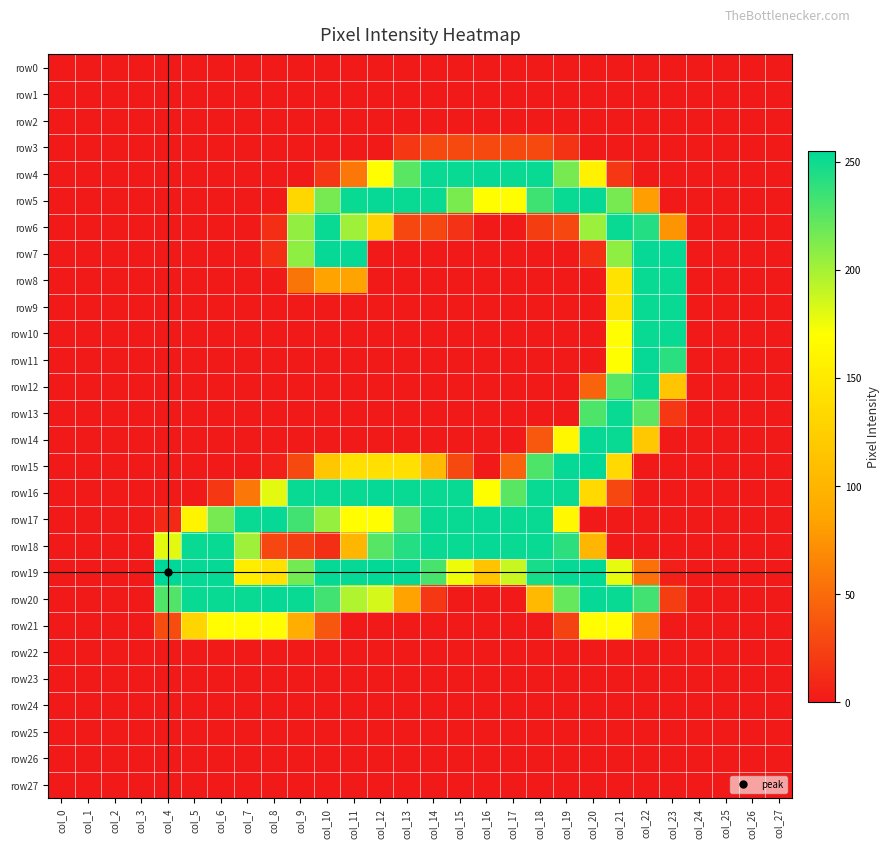

Reading left to right, extract all data points from this chart.

row0: col_0=0	col_1=0	col_2=0	col_3=0	col_4=0	col_5=0	col_6=0	col_7=0	col_8=0	col_9=0	col_10=0	col_11=0	col_12=0	col_13=0	col_14=0	col_15=0	col_16=0	col_17=0	col_18=0	col_19=0	col_20=0	col_21=0	col_22=0	col_23=0	col_24=0	col_25=0	col_26=0	col_27=0
row1: col_0=0	col_1=0	col_2=0	col_3=0	col_4=0	col_5=0	col_6=0	col_7=0	col_8=0	col_9=0	col_10=0	col_11=0	col_12=0	col_13=0	col_14=0	col_15=0	col_16=0	col_17=0	col_18=0	col_19=0	col_20=0	col_21=0	col_22=0	col_23=0	col_24=0	col_25=0	col_26=0	col_27=0
row2: col_0=0	col_1=0	col_2=0	col_3=0	col_4=0	col_5=0	col_6=0	col_7=0	col_8=0	col_9=0	col_10=0	col_11=0	col_12=0	col_13=0	col_14=0	col_15=0	col_16=0	col_17=0	col_18=0	col_19=0	col_20=0	col_21=0	col_22=0	col_23=0	col_24=0	col_25=0	col_26=0	col_27=0
row3: col_0=0	col_1=0	col_2=0	col_3=0	col_4=0	col_5=0	col_6=0	col_7=0	col_8=0	col_9=0	col_10=0	col_11=0	col_12=0	col_13=19	col_14=29	col_15=29	col_16=29	col_17=29	col_18=29	col_19=16	col_20=0	col_21=0	col_22=0	col_23=0	col_24=0	col_25=0	col_26=0	col_27=0
row4: col_0=0	col_1=0	col_2=0	col_3=0	col_4=0	col_5=0	col_6=0	col_7=0	col_8=0	col_9=0	col_10=19	col_11=57	col_12=169	col_13=225	col_14=252	col_15=252	col_16=253	col_17=252	col_18=252	col_19=215	col_20=157	col_21=19	col_22=0	col_23=0	col_24=0	col_25=0	col_26=0	col_27=0
row5: col_0=0	col_1=0	col_2=0	col_3=0	col_4=0	col_5=0	col_6=0	col_7=0	col_8=0	col_9=132	col_10=215	col_11=252	col_12=253	col_13=252	col_14=252	col_15=214	col_16=168	col_17=168	col_18=234	col_19=252	col_20=253	col_21=215	col_22=81	col_23=0	col_24=0	col_25=0	col_26=0	col_27=0
row6: col_0=0	col_1=0	col_2=0	col_3=0	col_4=0	col_5=0	col_6=0	col_7=0	col_8=13	col_9=206	col_10=252	col_11=202	col_12=128	col_13=28	col_14=28	col_15=15	col_16=0	col_17=0	col_18=22	col_19=28	col_20=203	col_21=252	col_22=243	col_23=75	col_24=0	col_25=0	col_26=0	col_27=0
row7: col_0=0	col_1=0	col_2=0	col_3=0	col_4=0	col_5=0	col_6=0	col_7=0	col_8=13	col_9=207	col_10=253	col_11=253	col_12=0	col_13=0	col_14=0	col_15=0	col_16=0	col_17=0	col_18=0	col_19=0	col_20=13	col_21=207	col_22=253	col_23=253	col_24=0	col_25=0	col_26=0	col_27=0
row8: col_0=0	col_1=0	col_2=0	col_3=0	col_4=0	col_5=0	col_6=0	col_7=0	col_8=0	col_9=56	col_10=84	col_11=84	col_12=0	col_13=0	col_14=0	col_15=0	col_16=0	col_17=0	col_18=0	col_19=0	col_20=0	col_21=144	col_22=252	col_23=252	col_24=0	col_25=0	col_26=0	col_27=0
row9: col_0=0	col_1=0	col_2=0	col_3=0	col_4=0	col_5=0	col_6=0	col_7=0	col_8=0	col_9=0	col_10=0	col_11=0	col_12=0	col_13=0	col_14=0	col_15=0	col_16=0	col_17=0	col_18=0	col_19=0	col_20=0	col_21=144	col_22=252	col_23=252	col_24=0	col_25=0	col_26=0	col_27=0
row10: col_0=0	col_1=0	col_2=0	col_3=0	col_4=0	col_5=0	col_6=0	col_7=0	col_8=0	col_9=0	col_10=0	col_11=0	col_12=0	col_13=0	col_14=0	col_15=0	col_16=0	col_17=0	col_18=0	col_19=0	col_20=0	col_21=169	col_22=252	col_23=252	col_24=0	col_25=0	col_26=0	col_27=0
row11: col_0=0	col_1=0	col_2=0	col_3=0	col_4=0	col_5=0	col_6=0	col_7=0	col_8=0	col_9=0	col_10=0	col_11=0	col_12=0	col_13=0	col_14=0	col_15=0	col_16=0	col_17=0	col_18=0	col_19=0	col_20=0	col_21=169	col_22=253	col_23=241	col_24=0	col_25=0	col_26=0	col_27=0
row12: col_0=0	col_1=0	col_2=0	col_3=0	col_4=0	col_5=0	col_6=0	col_7=0	col_8=0	col_9=0	col_10=0	col_11=0	col_12=0	col_13=0	col_14=0	col_15=0	col_16=0	col_17=0	col_18=0	col_19=0	col_20=45	col_21=225	col_22=252	col_23=115	col_24=0	col_25=0	col_26=0	col_27=0
row13: col_0=0	col_1=0	col_2=0	col_3=0	col_4=0	col_5=0	col_6=0	col_7=0	col_8=0	col_9=0	col_10=0	col_11=0	col_12=0	col_13=0	col_14=0	col_15=0	col_16=0	col_17=0	col_18=0	col_19=0	col_20=229	col_21=252	col_22=224	col_23=19	col_24=0	col_25=0	col_26=0	col_27=0
row14: col_0=0	col_1=0	col_2=0	col_3=0	col_4=0	col_5=0	col_6=0	col_7=0	col_8=0	col_9=0	col_10=0	col_11=0	col_12=0	col_13=0	col_14=0	col_15=0	col_16=0	col_17=0	col_18=38	col_19=163	col_20=253	col_21=252	col_22=118	col_23=0	col_24=0	col_25=0	col_26=0	col_27=0
row15: col_0=0	col_1=0	col_2=0	col_3=0	col_4=0	col_5=0	col_6=0	col_7=0	col_8=4	col_9=29	col_10=117	col_11=141	col_12=141	col_13=141	col_14=104	col_15=29	col_16=0	col_17=45	col_18=229	col_19=253	col_20=254	col_21=134	col_22=0	col_23=0	col_24=0	col_25=0	col_26=0	col_27=0
row16: col_0=0	col_1=0	col_2=0	col_3=0	col_4=0	col_5=0	col_6=19	col_7=57	col_8=179	col_9=252	col_10=252	col_11=252	col_12=253	col_13=252	col_14=252	col_15=252	col_16=169	col_17=225	col_18=252	col_19=252	col_20=134	col_21=28	col_22=0	col_23=0	col_24=0	col_25=0	col_26=0	col_27=0
row17: col_0=0	col_1=0	col_2=0	col_3=0	col_4=10	col_5=160	col_6=215	col_7=252	col_8=253	col_9=233	col_10=205	col_11=168	col_12=168	col_13=224	col_14=252	col_15=252	col_16=253	col_17=252	col_18=252	col_19=164	col_20=0	col_21=0	col_22=0	col_23=0	col_24=0	col_25=0	col_26=0	col_27=0
row18: col_0=0	col_1=0	col_2=0	col_3=0	col_4=179	col_5=252	col_6=252	col_7=202	col_8=28	col_9=22	col_10=13	col_11=101	col_12=226	col_13=243	col_14=252	col_15=252	col_16=253	col_17=252	col_18=252	col_19=240	col_20=101	col_21=0	col_22=0	col_23=0	col_24=0	col_25=0	col_26=0	col_27=0
row19: col_0=0	col_1=0	col_2=0	col_3=0	col_4=255	col_5=253	col_6=253	col_7=153	col_8=141	col_9=216	col_10=253	col_11=253	col_12=254	col_13=253	col_14=231	col_15=175	col_16=114	col_17=188	col_18=247	col_19=253	col_20=254	col_21=178	col_22=53	col_23=4	col_24=0	col_25=0	col_26=0	col_27=0
row20: col_0=0	col_1=0	col_2=0	col_3=0	col_4=228	col_5=252	col_6=252	col_7=252	col_8=253	col_9=252	col_10=233	col_11=196	col_12=184	col_13=84	col_14=19	col_15=0	col_16=0	col_17=0	col_18=104	col_19=221	col_20=253	col_21=252	col_22=233	col_23=22	col_24=0	col_25=0	col_26=0	col_27=0
row21: col_0=0	col_1=0	col_2=0	col_3=0	col_4=31	col_5=130	col_6=168	col_7=168	col_8=168	col_9=93	col_10=37	col_11=0	col_12=0	col_13=0	col_14=0	col_15=0	col_16=0	col_17=0	col_18=0	col_19=25	col_20=168	col_21=168	col_22=62	col_23=0	col_24=0	col_25=0	col_26=0	col_27=0
row22: col_0=0	col_1=0	col_2=0	col_3=0	col_4=0	col_5=0	col_6=0	col_7=0	col_8=0	col_9=0	col_10=0	col_11=0	col_12=0	col_13=0	col_14=0	col_15=0	col_16=0	col_17=0	col_18=0	col_19=0	col_20=0	col_21=0	col_22=0	col_23=0	col_24=0	col_25=0	col_26=0	col_27=0
row23: col_0=0	col_1=0	col_2=0	col_3=0	col_4=0	col_5=0	col_6=0	col_7=0	col_8=0	col_9=0	col_10=0	col_11=0	col_12=0	col_13=0	col_14=0	col_15=0	col_16=0	col_17=0	col_18=0	col_19=0	col_20=0	col_21=0	col_22=0	col_23=0	col_24=0	col_25=0	col_26=0	col_27=0
row24: col_0=0	col_1=0	col_2=0	col_3=0	col_4=0	col_5=0	col_6=0	col_7=0	col_8=0	col_9=0	col_10=0	col_11=0	col_12=0	col_13=0	col_14=0	col_15=0	col_16=0	col_17=0	col_18=0	col_19=0	col_20=0	col_21=0	col_22=0	col_23=0	col_24=0	col_25=0	col_26=0	col_27=0
row25: col_0=0	col_1=0	col_2=0	col_3=0	col_4=0	col_5=0	col_6=0	col_7=0	col_8=0	col_9=0	col_10=0	col_11=0	col_12=0	col_13=0	col_14=0	col_15=0	col_16=0	col_17=0	col_18=0	col_19=0	col_20=0	col_21=0	col_22=0	col_23=0	col_24=0	col_25=0	col_26=0	col_27=0
row26: col_0=0	col_1=0	col_2=0	col_3=0	col_4=0	col_5=0	col_6=0	col_7=0	col_8=0	col_9=0	col_10=0	col_11=0	col_12=0	col_13=0	col_14=0	col_15=0	col_16=0	col_17=0	col_18=0	col_19=0	col_20=0	col_21=0	col_22=0	col_23=0	col_24=0	col_25=0	col_26=0	col_27=0
row27: col_0=0	col_1=0	col_2=0	col_3=0	col_4=0	col_5=0	col_6=0	col_7=0	col_8=0	col_9=0	col_10=0	col_11=0	col_12=0	col_13=0	col_14=0	col_15=0	col_16=0	col_17=0	col_18=0	col_19=0	col_20=0	col_21=0	col_22=0	col_23=0	col_24=0	col_25=0	col_26=0	col_27=0